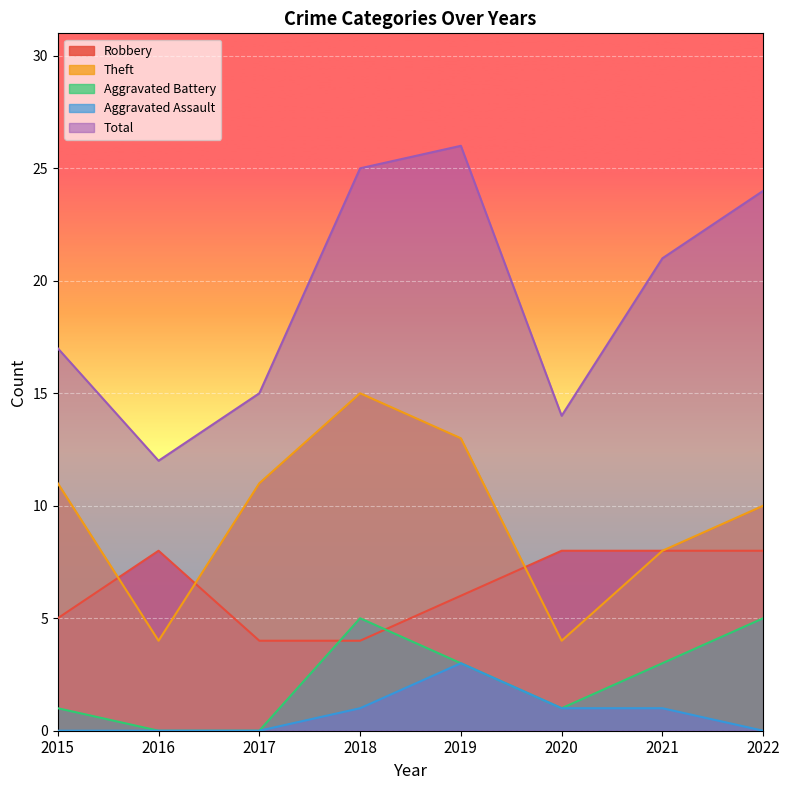

True or false: Robbery and Aggravated Battery intersect in this chart.

True